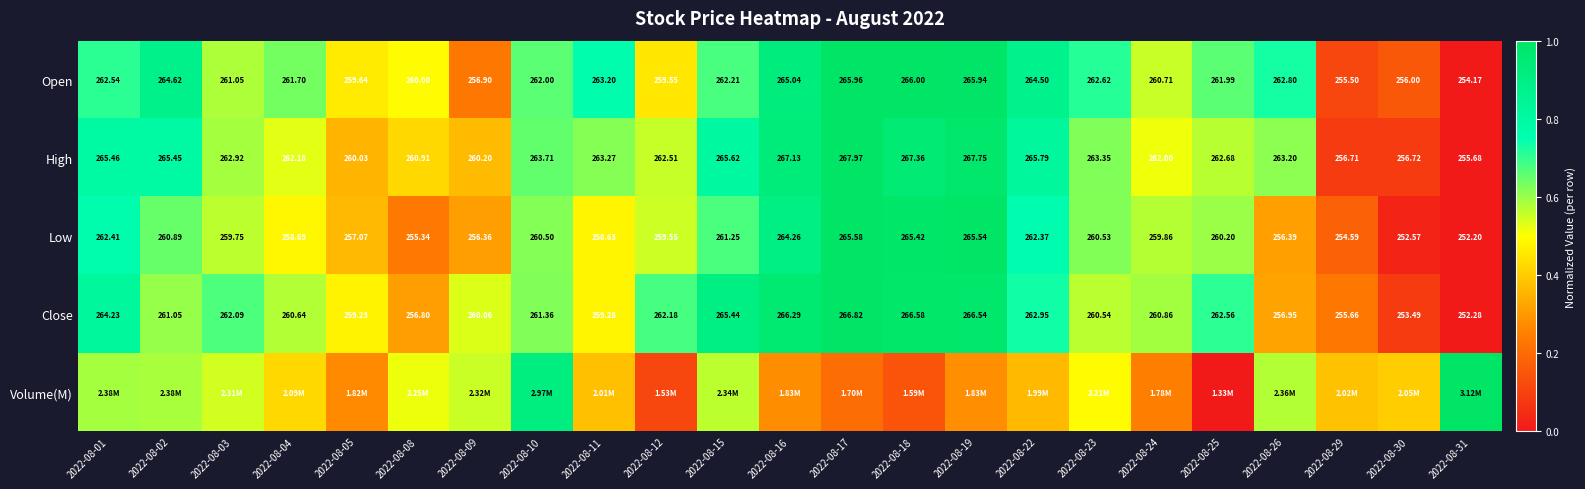

At how many categories does at least one series exceed 0?

23